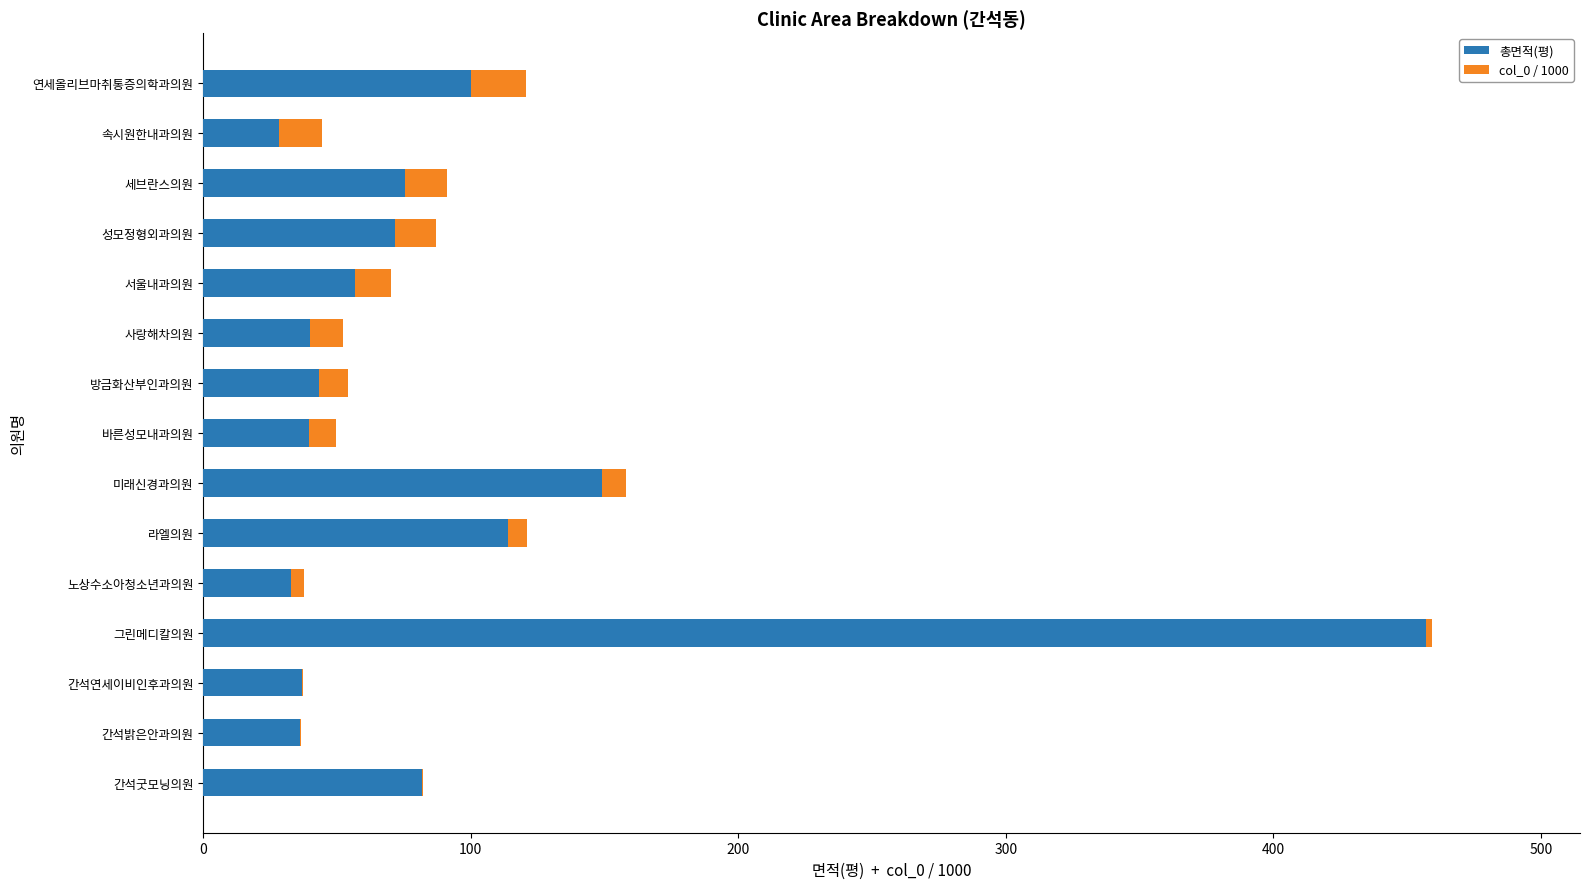

The 총면적(평) series shows 36.0 at 간석밝은안과의원. True or false?

True